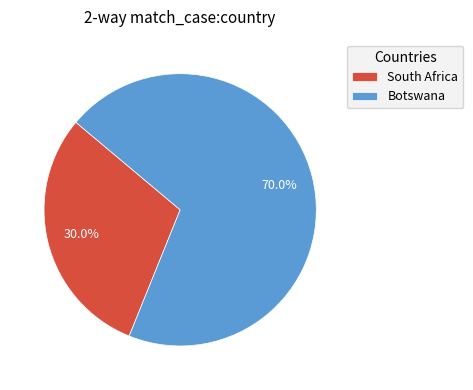

What is the largest slice in the pie chart?

Botswana